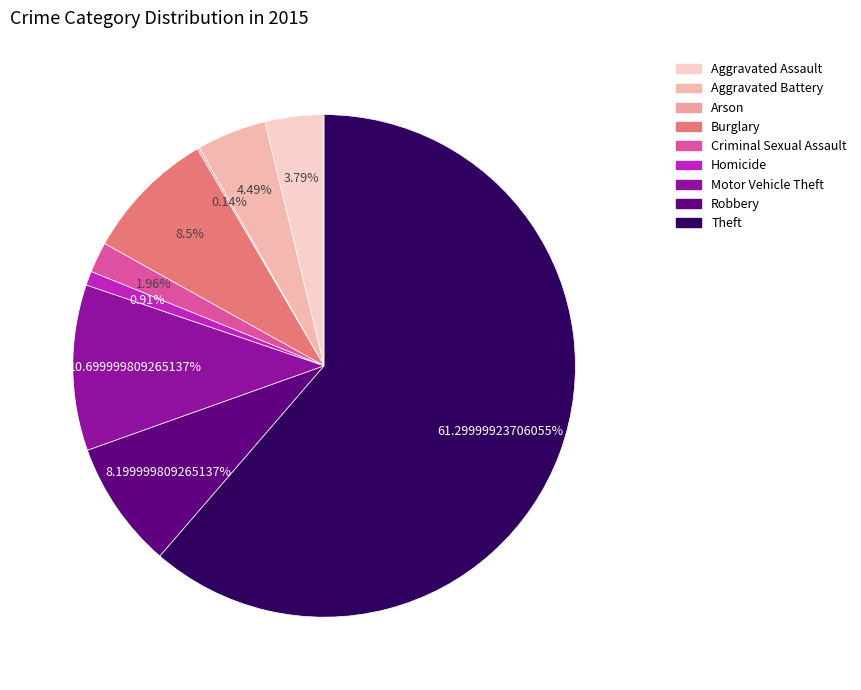

Which slice is the smallest?

Arson